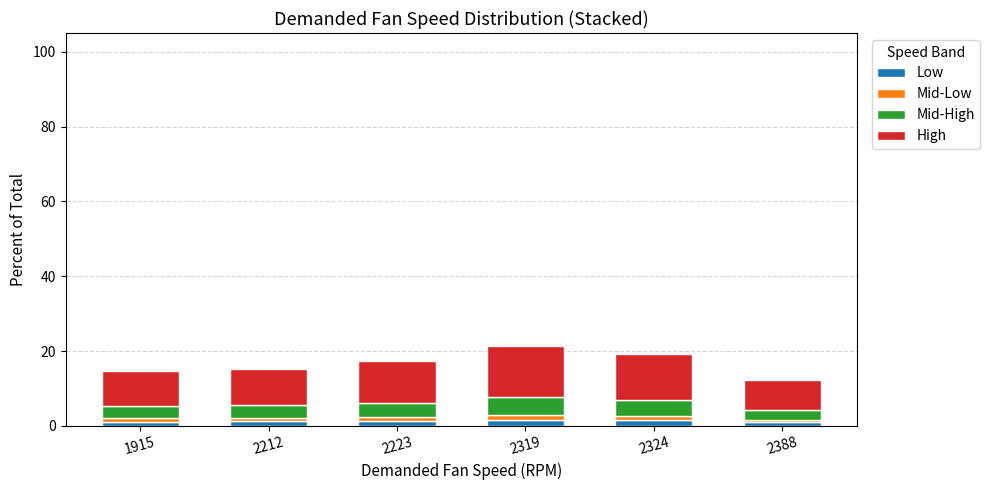

True or false: Low has a value of 1.4 at 2223.

True